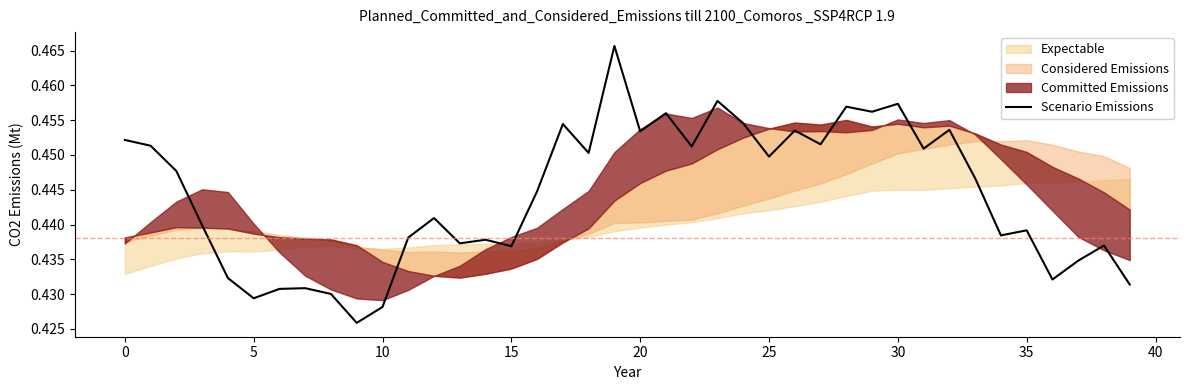

What is the smallest value displayed?

0.4